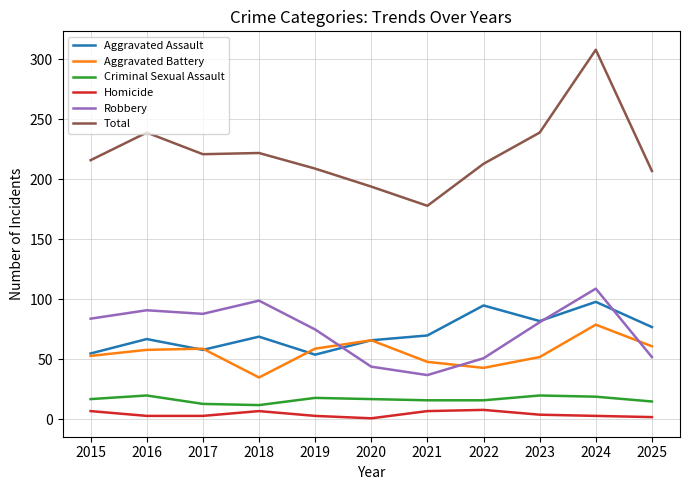

At which category does Aggravated Assault reach its first local valley?

2017